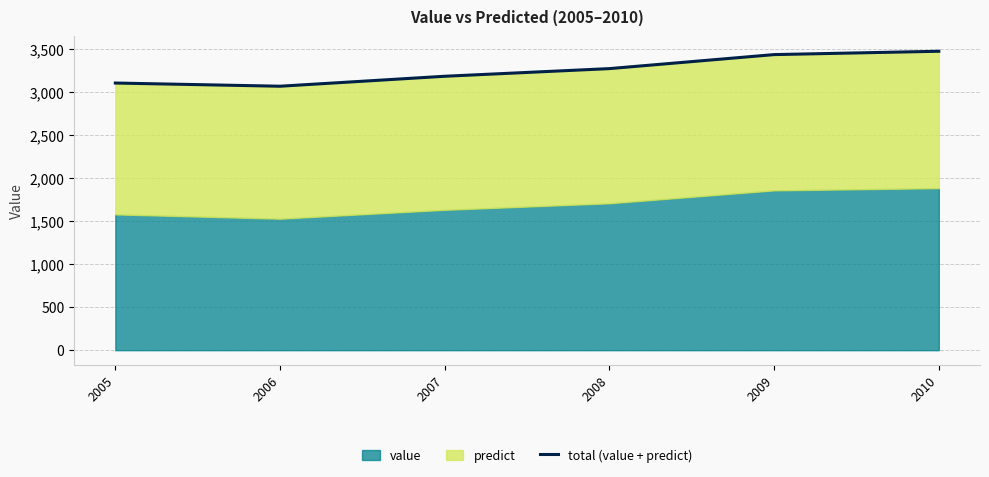

The value at 2005 is 3104.8. True or false?

True